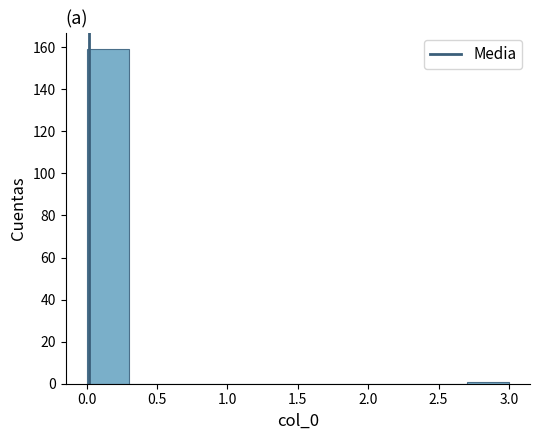

How tall is the bar that spans 0.0 to 0.3 on the x-axis? The values are not printed on the chart, so give them approximately, as read against the axis.

160